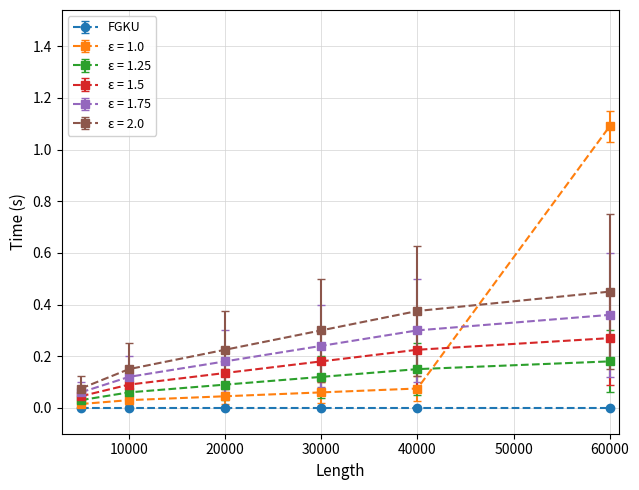

Which series has the largest range (max minus min)?

ε = 1.0